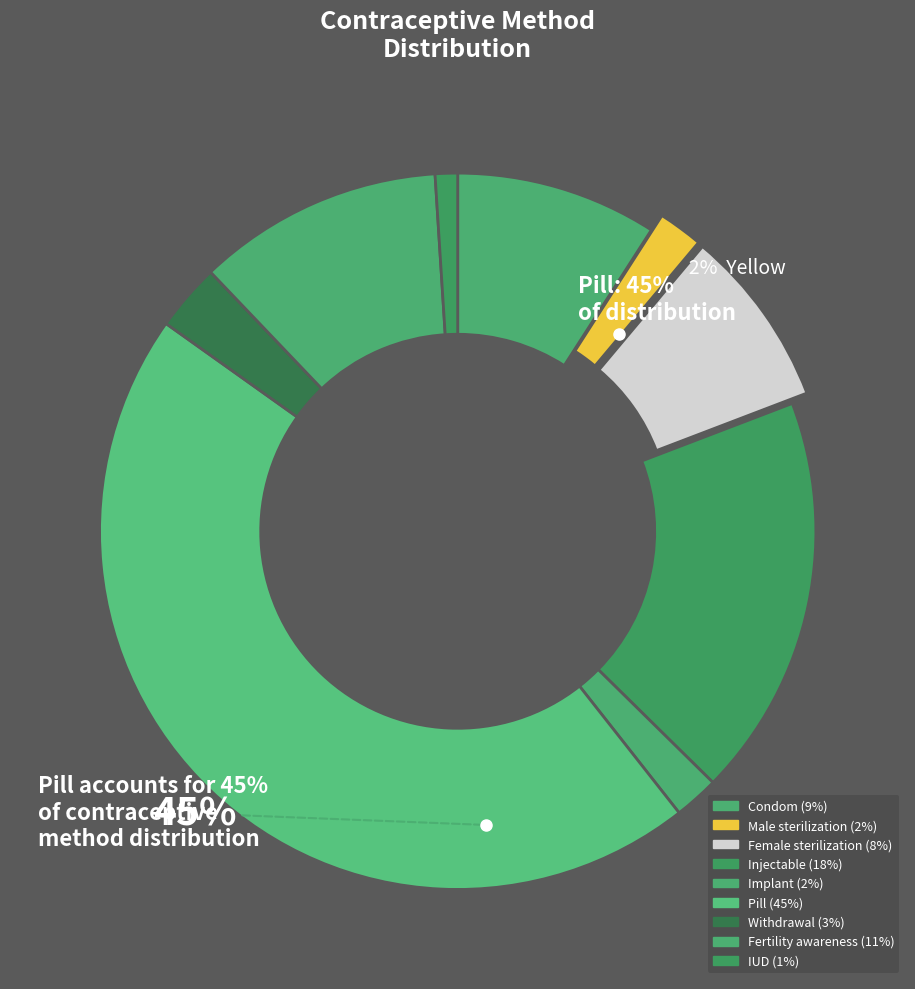

To the nearest percent, what is the combined percentage of Withdrawal and Implant?

5%